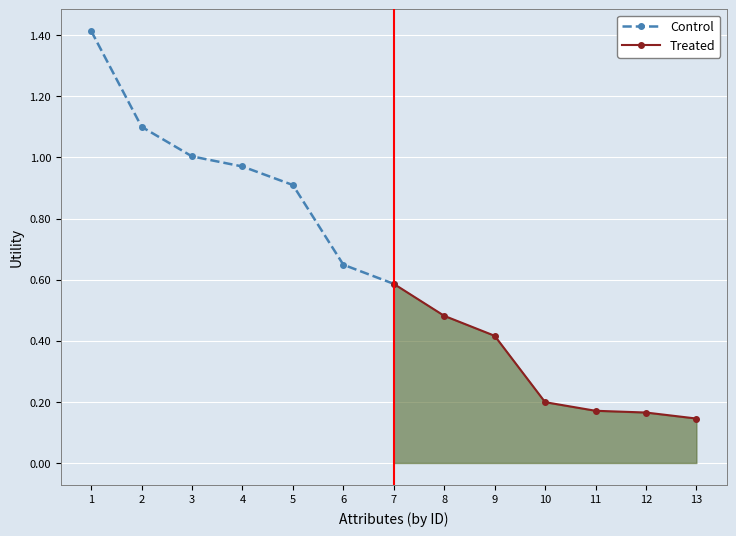

The value of Control at 5 is 0.4. True or false?

False